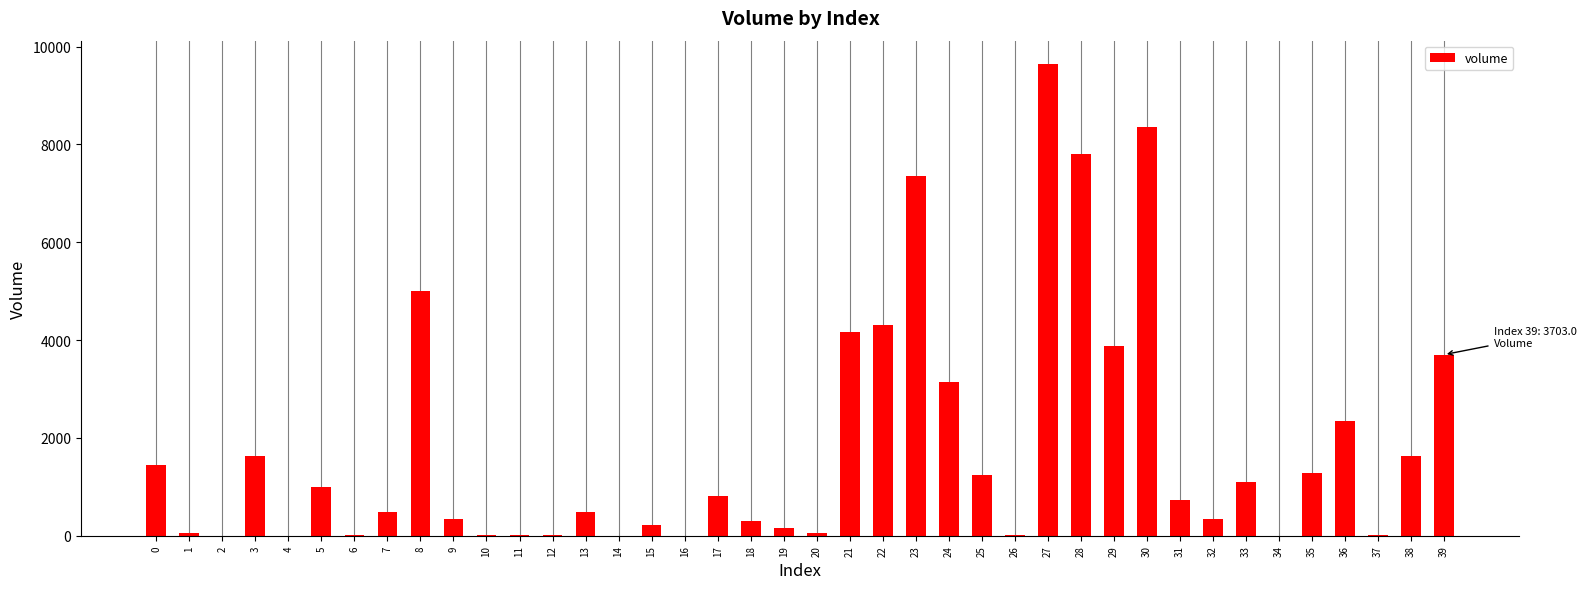

What is the ratio of the value at 18 to the value at 39?

0.1